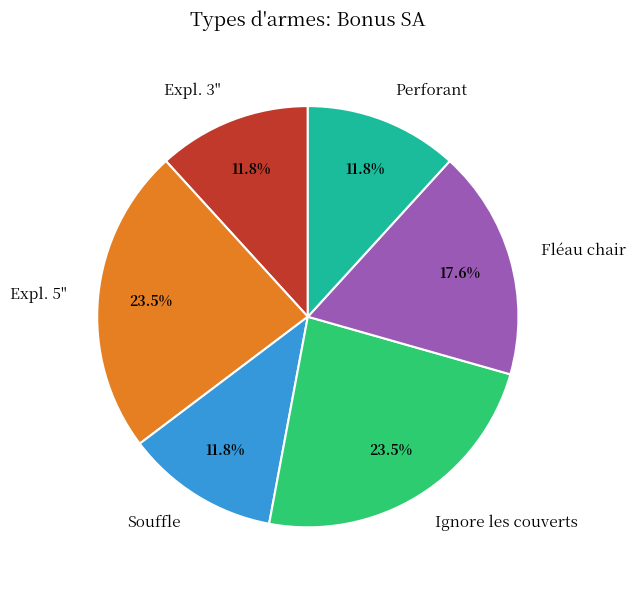

Is there a majority slice in this chart?

No